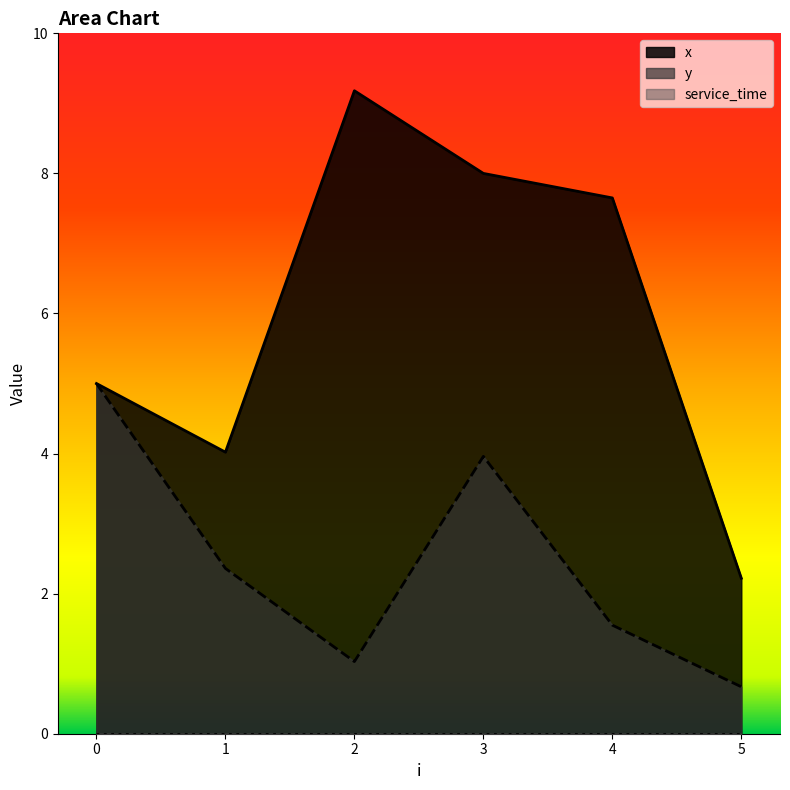

Where is the first local maximum for x?

2